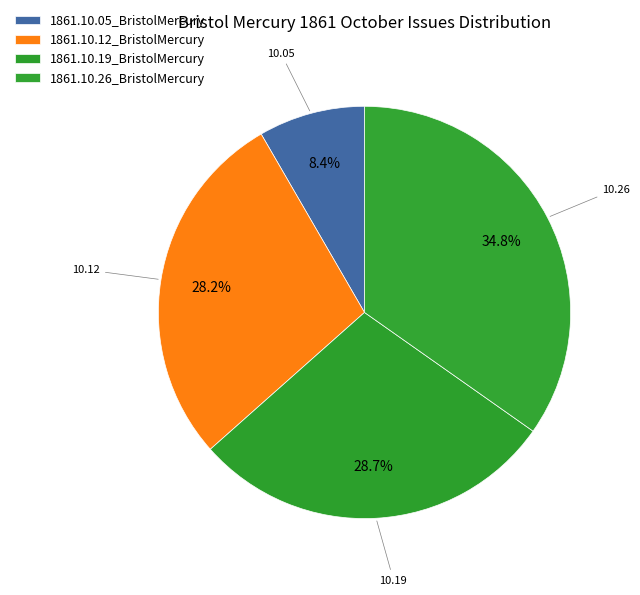

How many segments does this pie chart have?

4